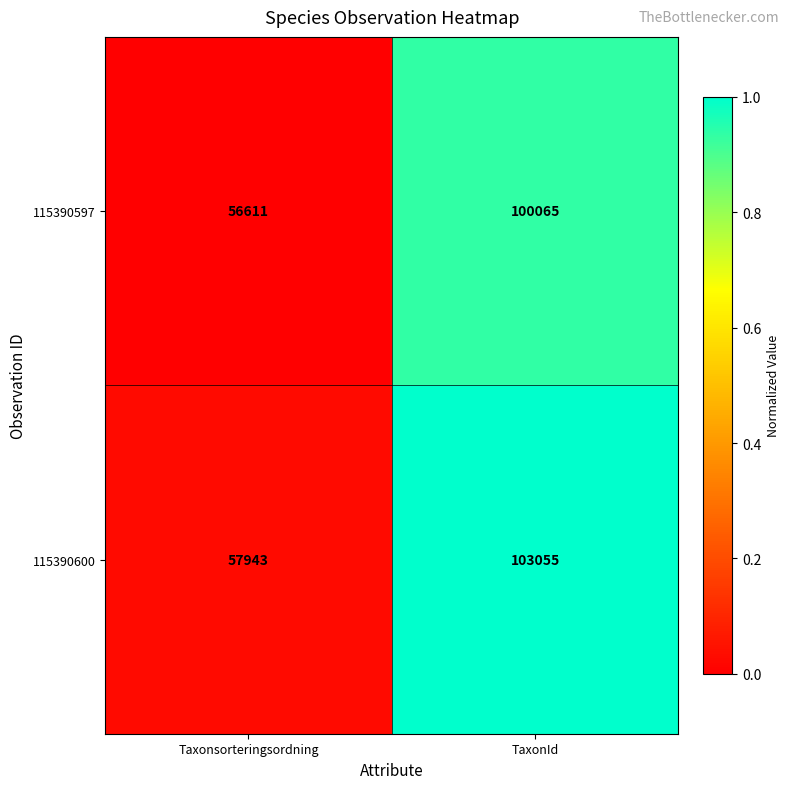

What is the difference between the 115390597 values at TaxonId and Taxonsorteringsordning?

43454